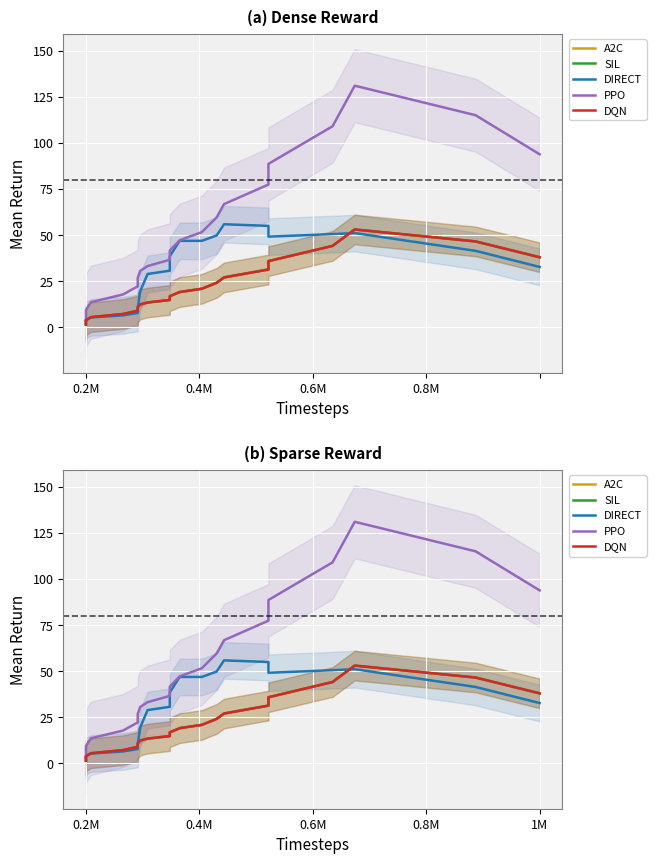

How many lines are shown in the chart?

5